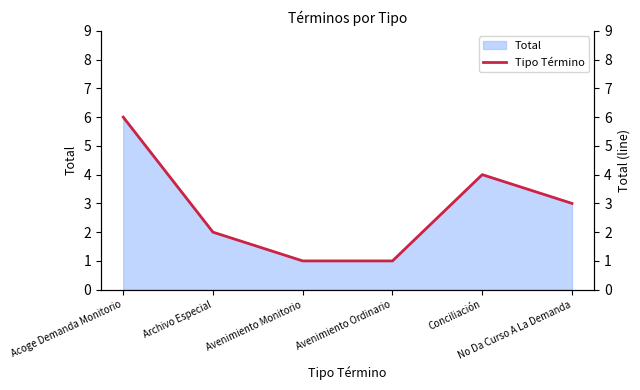

What is the sum of all values?

17